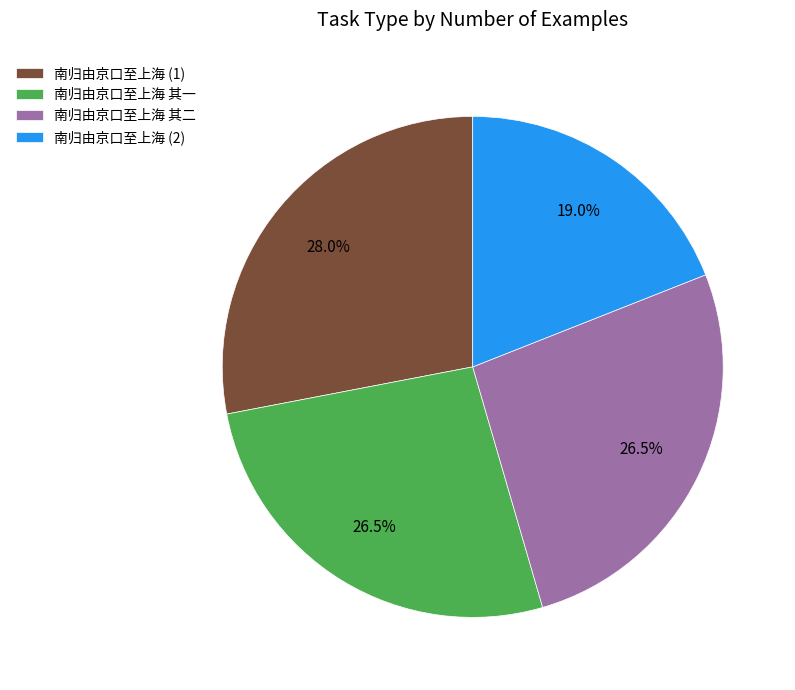

Approximately how many times larger is the value at 南归由京口至上海 其一 compared to 南归由京口至上海 其二?

1.0